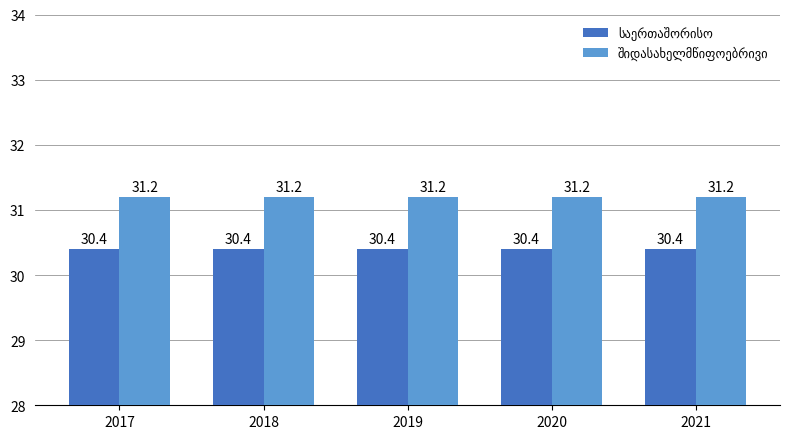

How many categories are shown in the chart?

5